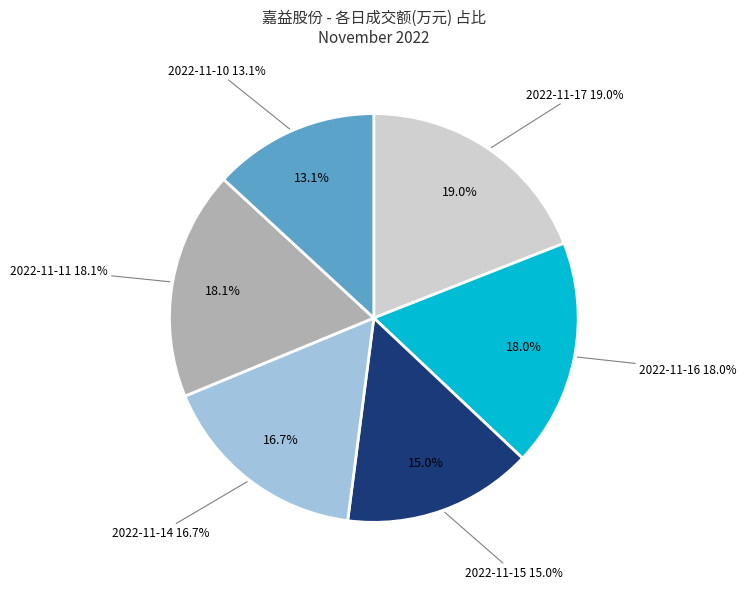

True or false: 2022-11-10 accounts for 13% of the total.

True